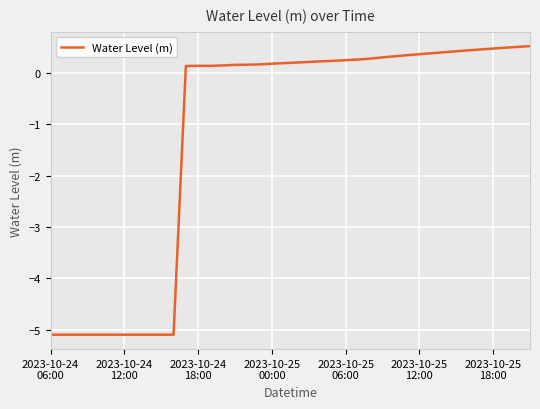

What is the maximum value shown in the chart?

0.5